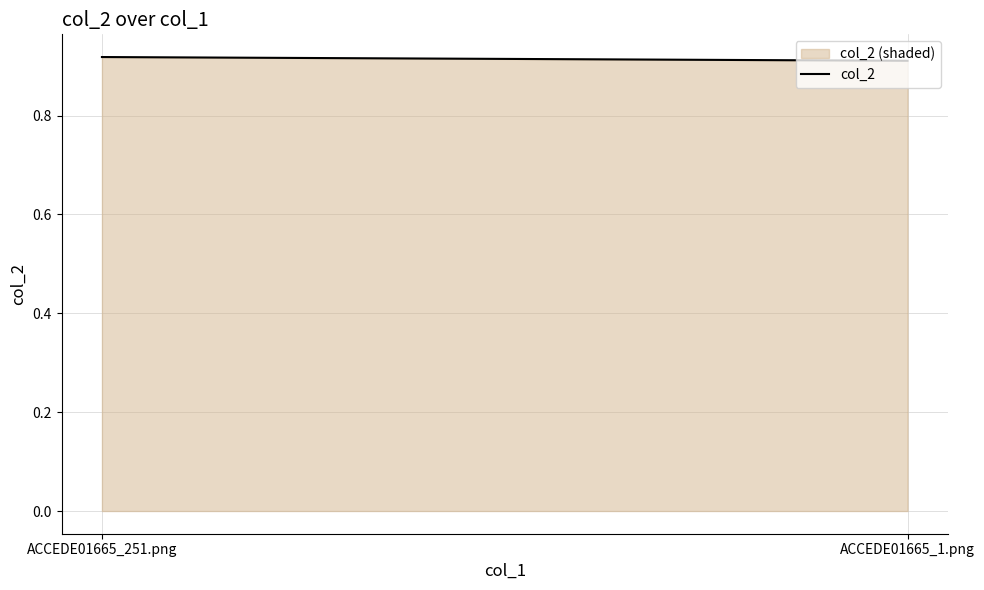

The chart shows a value of 1.5 at ACCEDE01665_1.png. True or false?

False